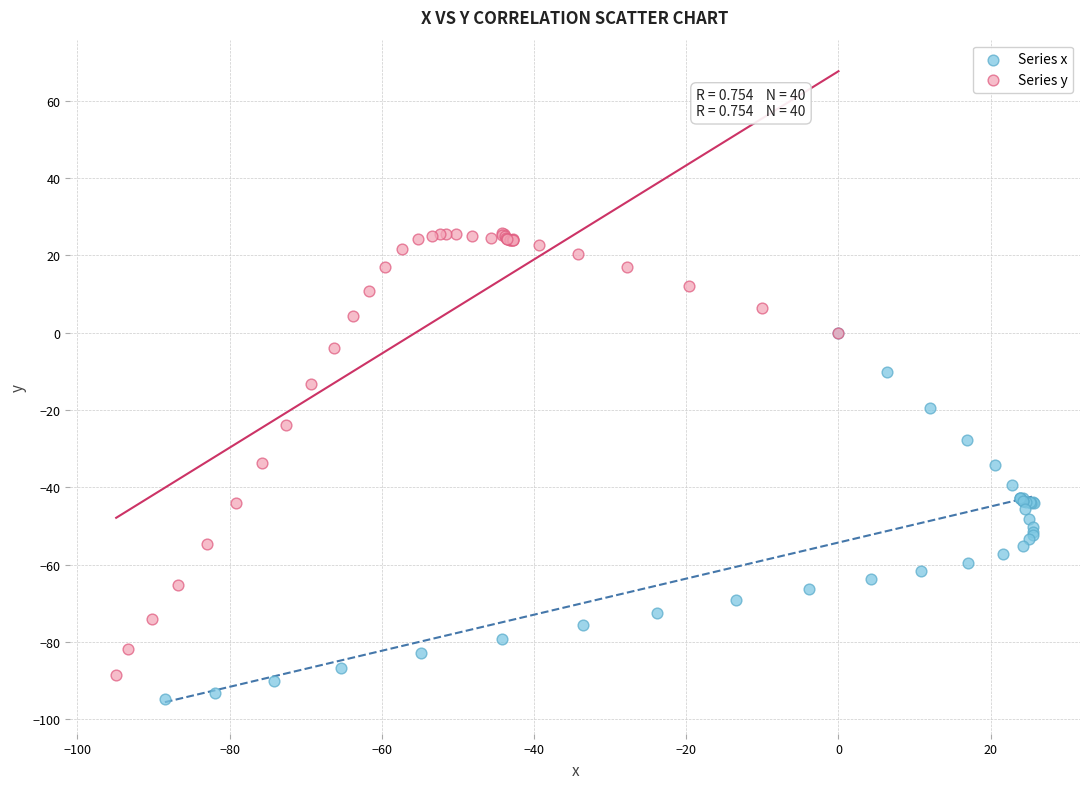

Which series has the largest Y range (max minus min)?

Series y